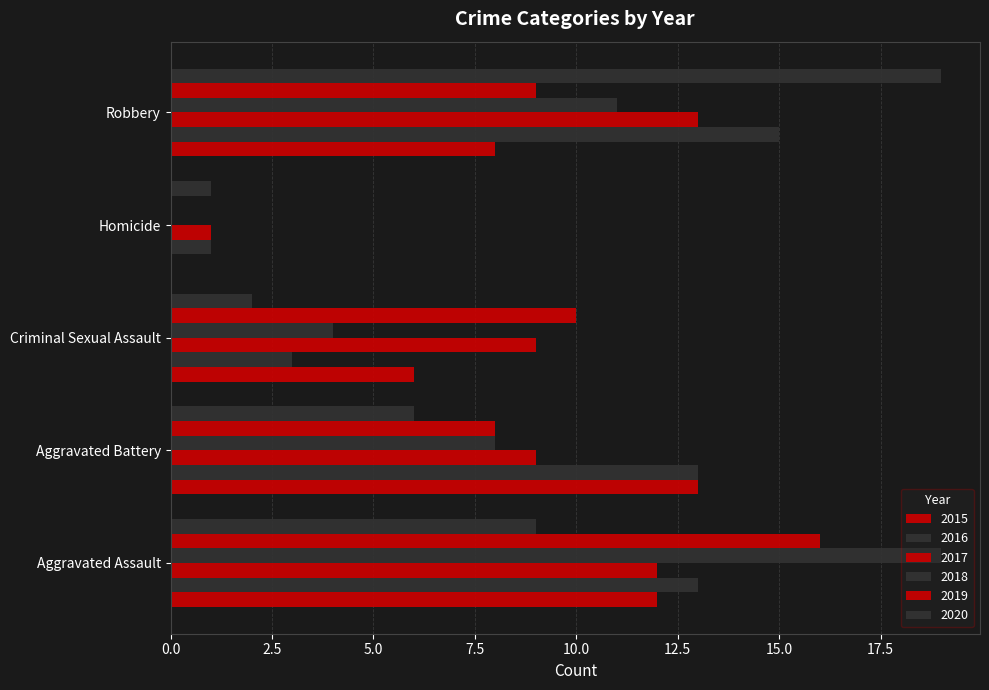

Where does the 2019 series first go above 9?

Aggravated Assault